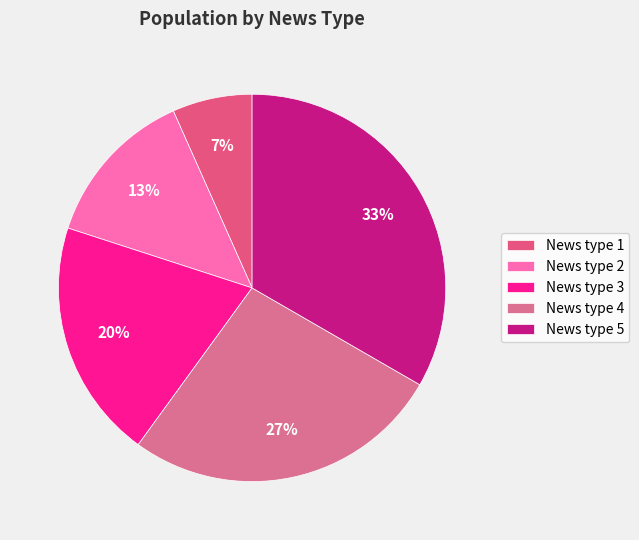

Which slice is the largest?

News type 5